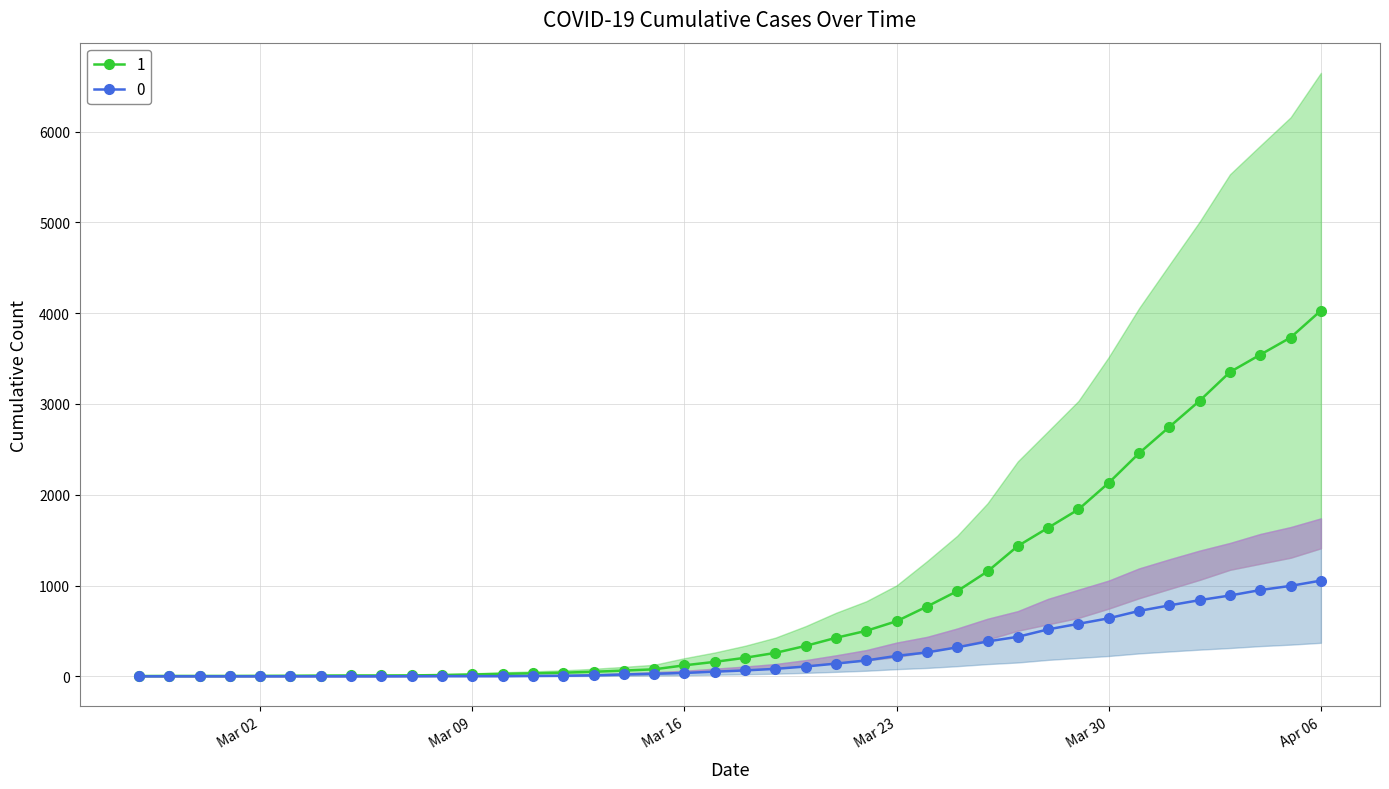

Where is 0 nearest to the value 527?

2020-03-28